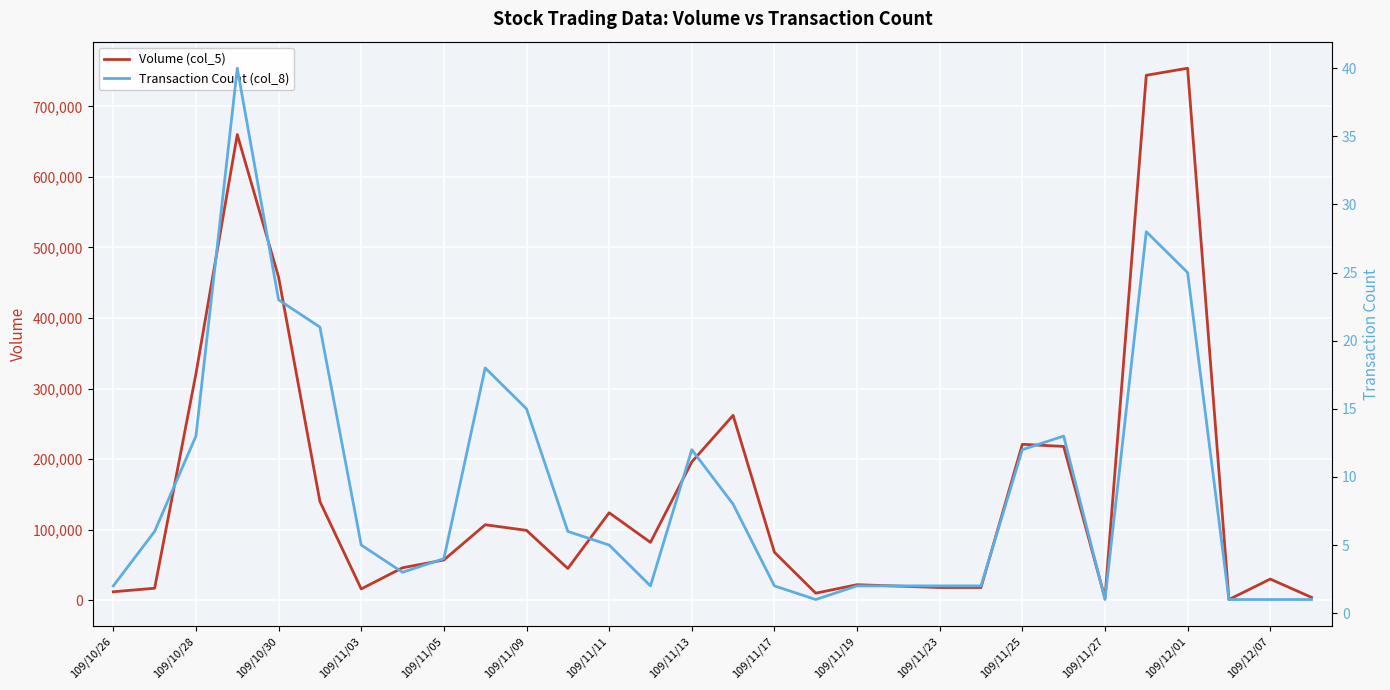

What are all the series names shown in the legend?

Volume (col_5), Transaction Count (col_8)